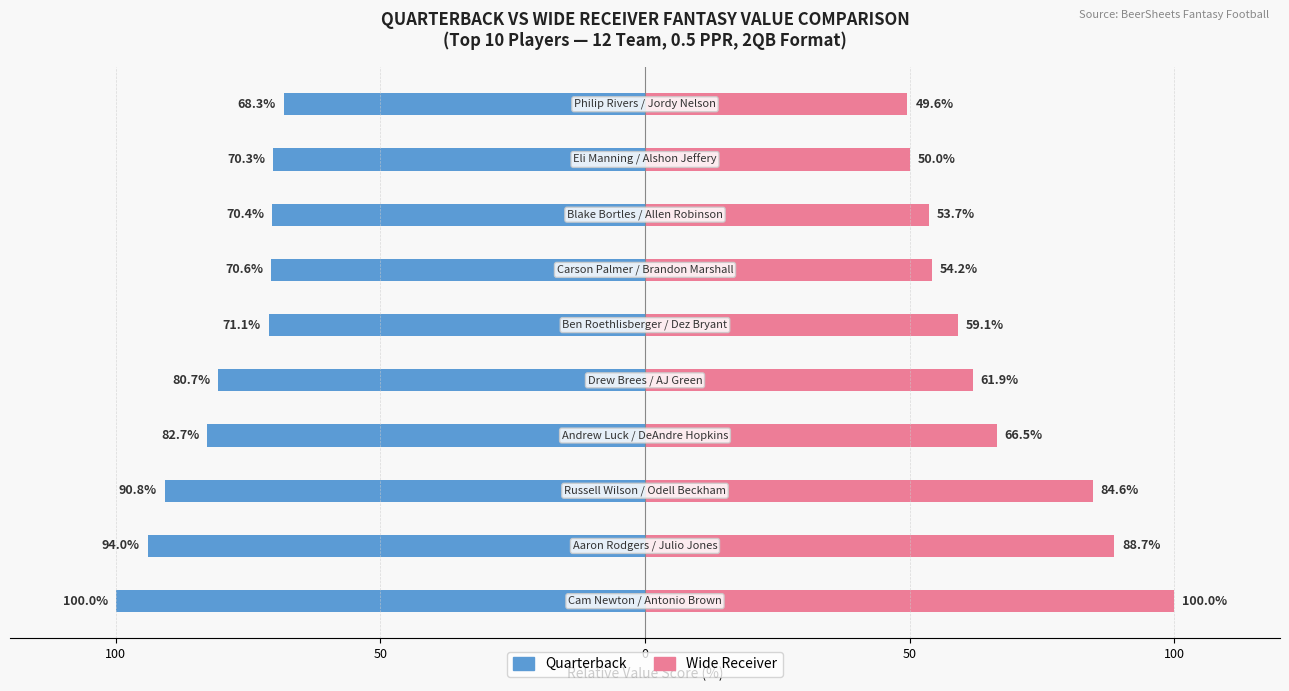

Count the number of data series in this chart.

2